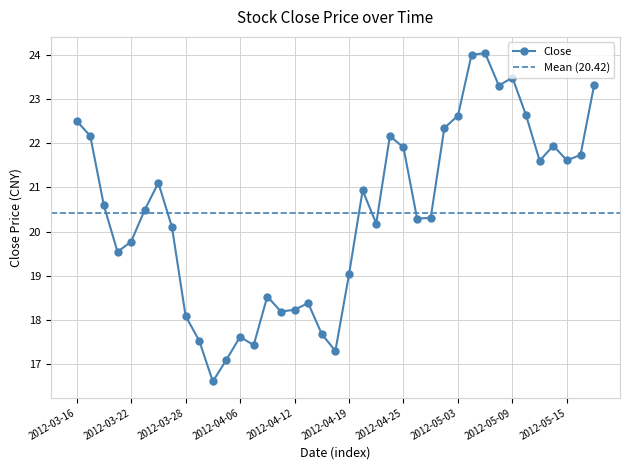

What is the label of the 5th point from the left?

2012-03-22